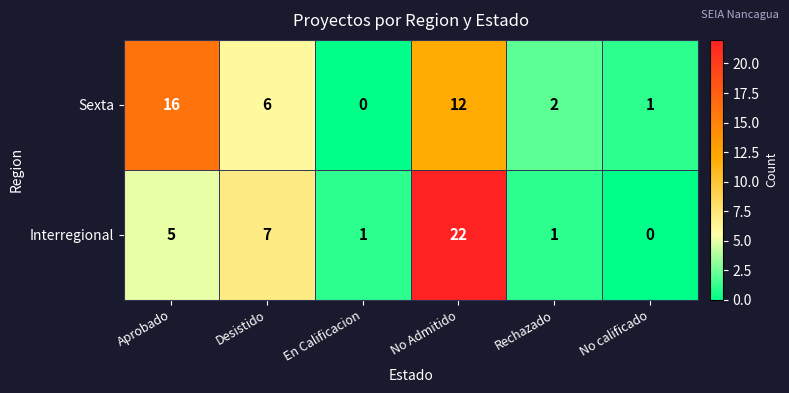

At which category is the sum across all series the highest?

No Admitido